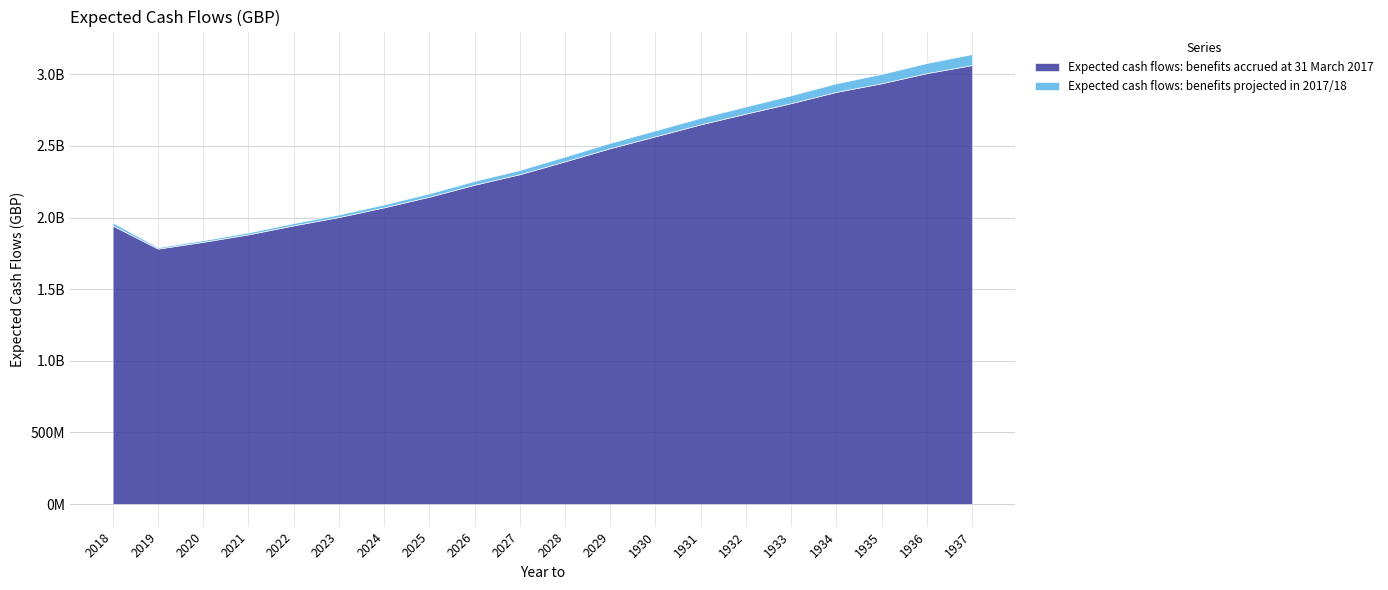

List the labels in order of Expected cash flows: benefits projected in 2017/18 value, smallest first.

2019, 2020, 2021, 2022, 2023, 2024, 2018, 2025, 2026, 2027, 2028, 2029, 1930, 1931, 1932, 1933, 1934, 1935, 1936, 1937